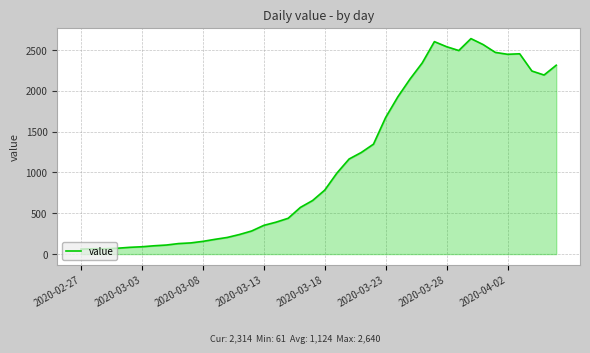

What is the minimum value shown in the chart?

61